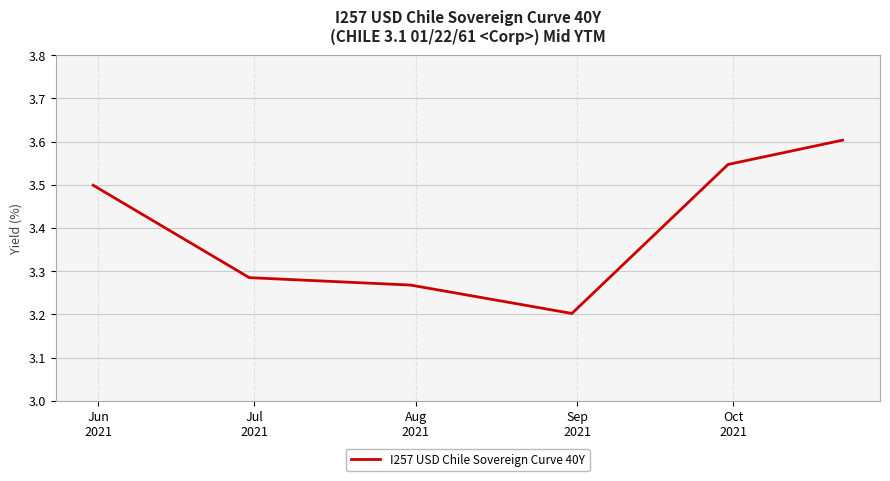

Does the chart display data point markers on the line(s)?

No